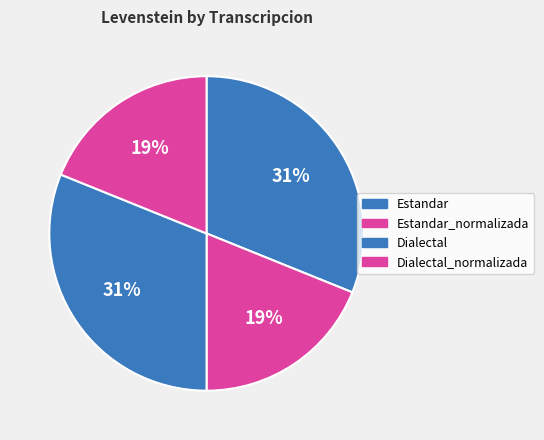

To the nearest percent, what is the difference between the Estandar and Estandar_normalizada slice percentages?

12%